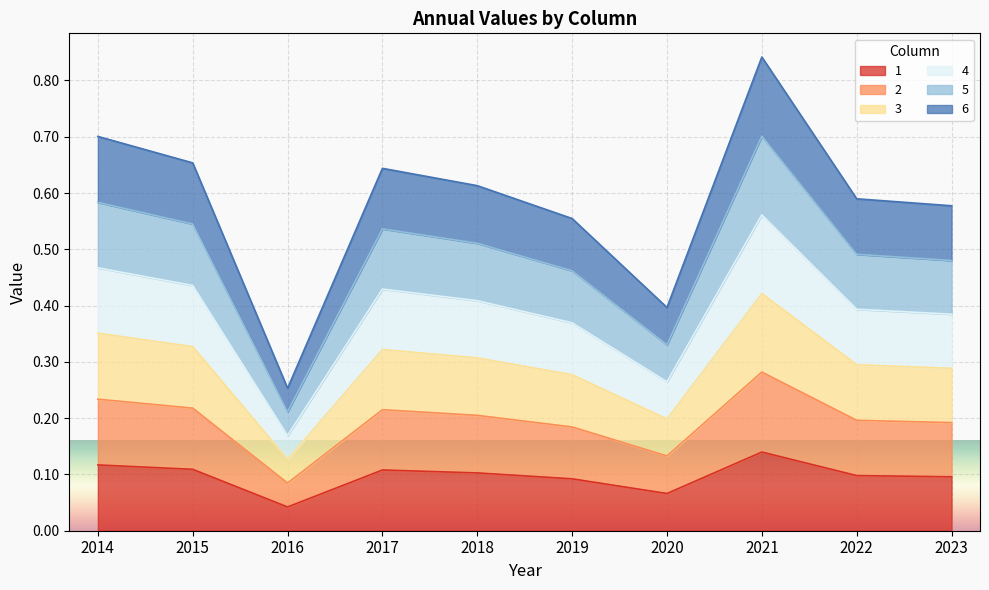

What are all the series names shown in the legend?

1, 2, 3, 4, 5, 6